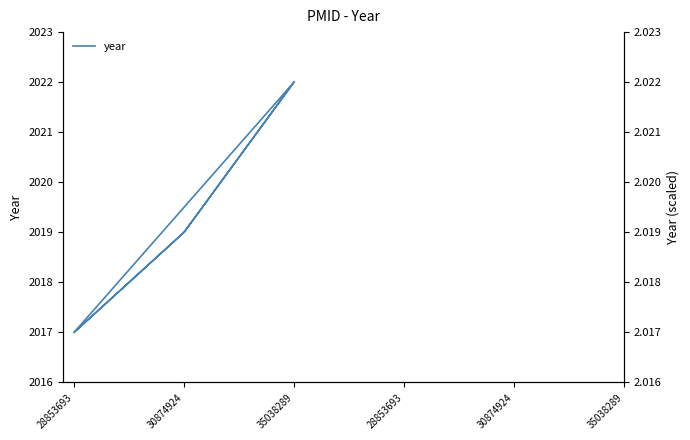

What is the sum of all values?

12116